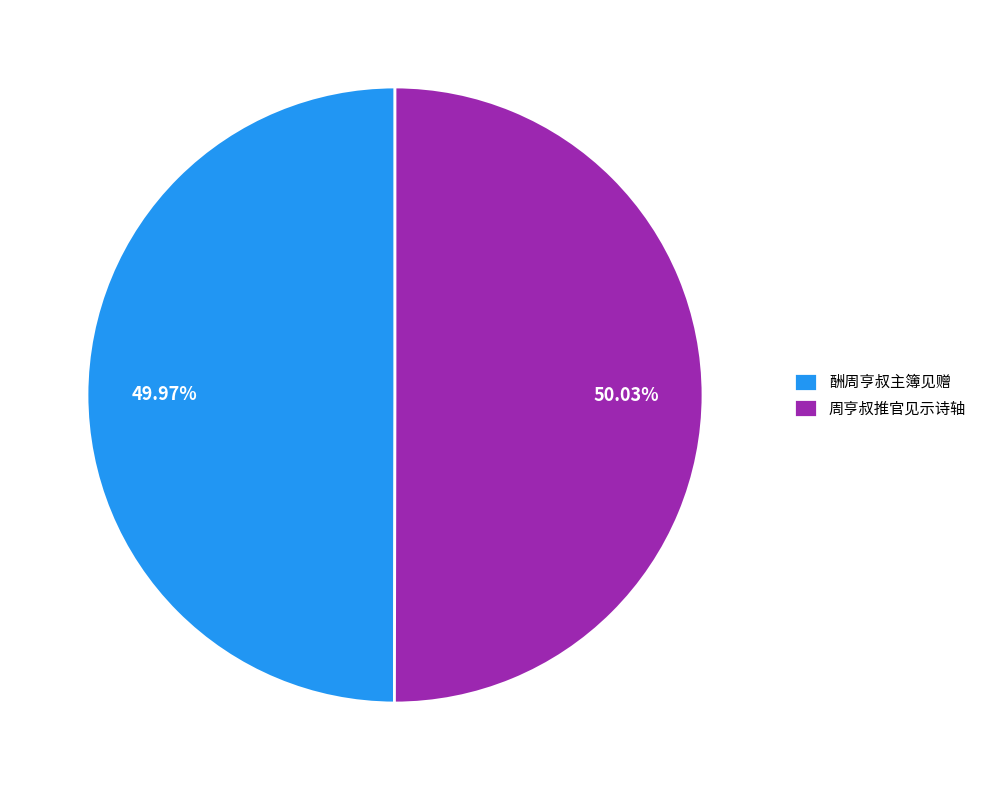

What percentage do 酬周亨叔主簿见赠 and 周亨叔推官见示诗轴 together represent?

100.0%